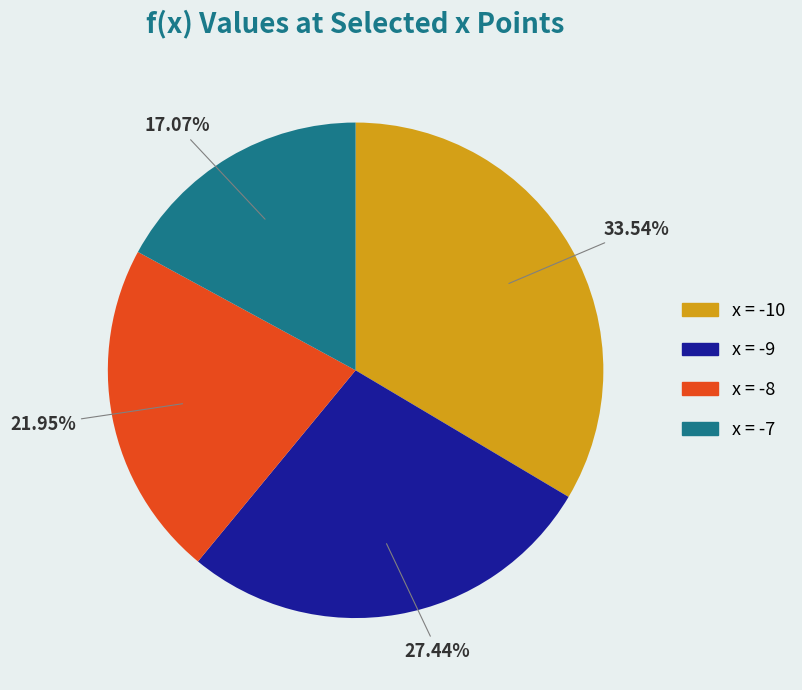

Do x = -7 and x = -10 together represent more than half of the pie?

Yes